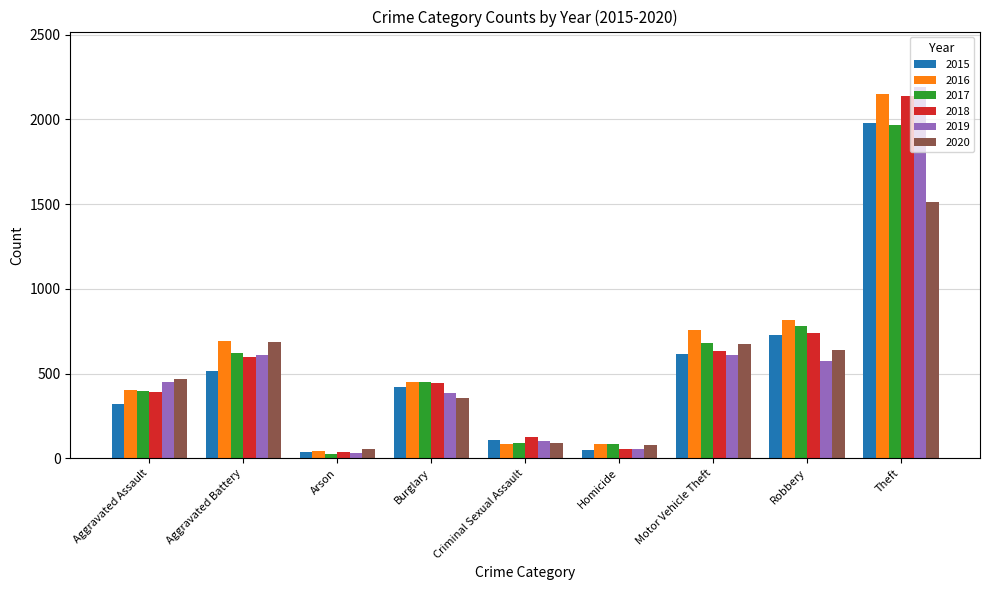

Where is 2017 nearest to the value 995?

Robbery